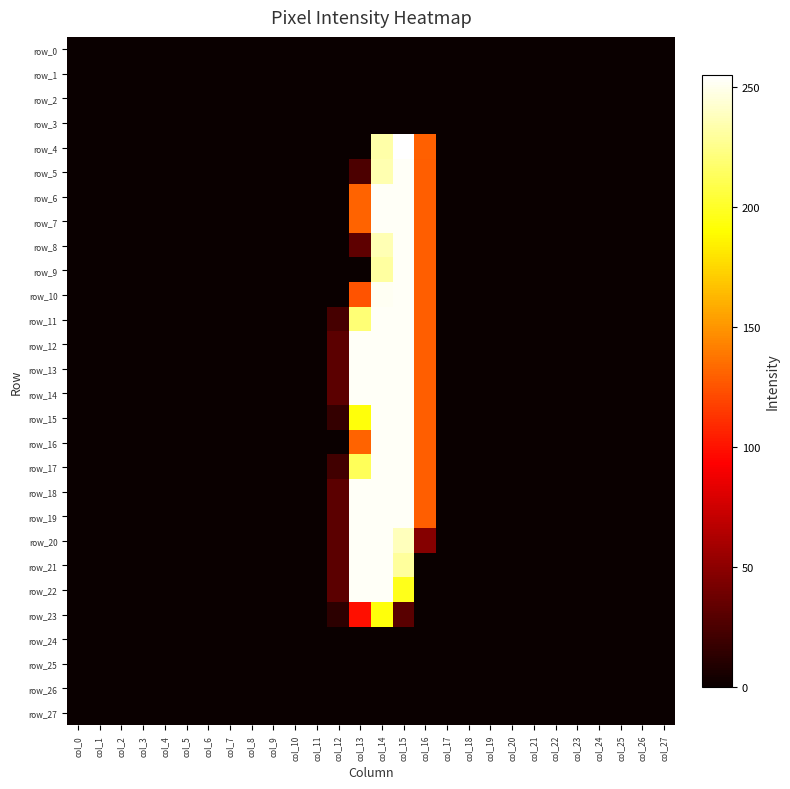

At which label does row_7 reach its minimum?

col_0